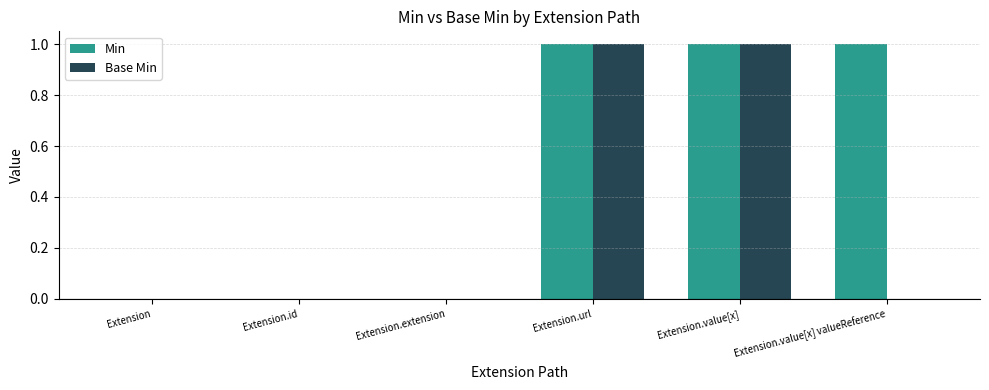

What is the sum of the Min values at Extension.id and Extension.value[x]?

1